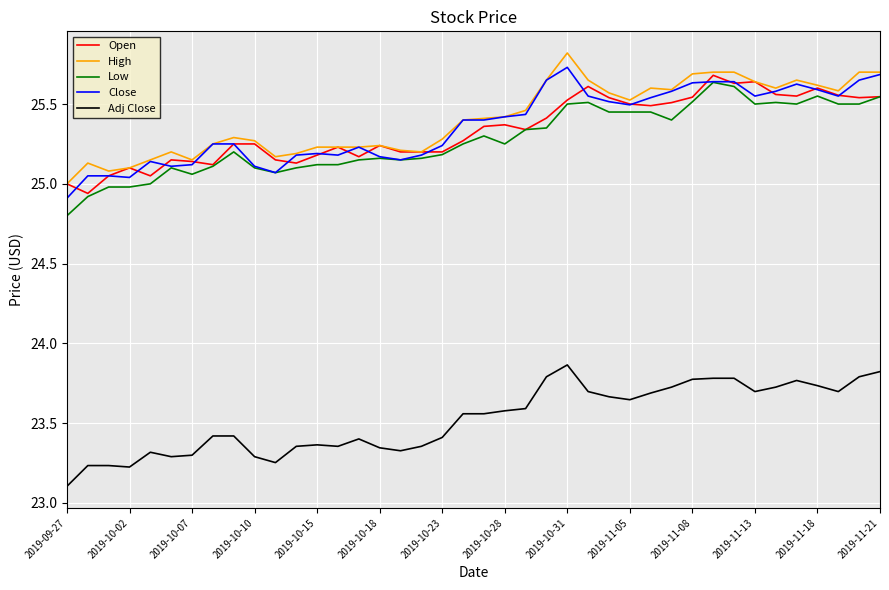

What is the smallest value displayed?

23.1